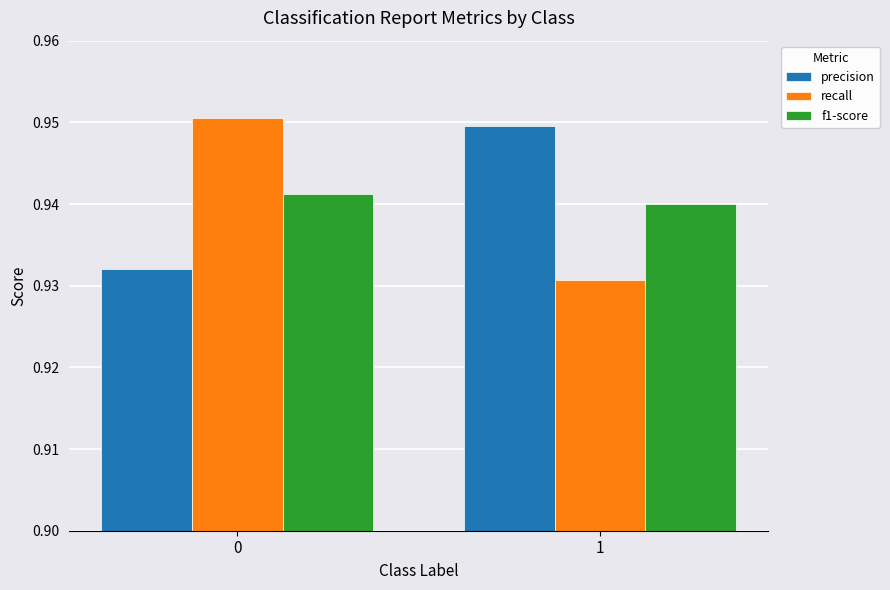

What is the sum of all precision values?

1.9